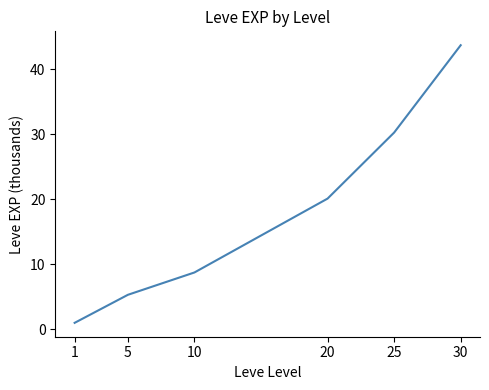

Between 10 and 25, which is larger?

25